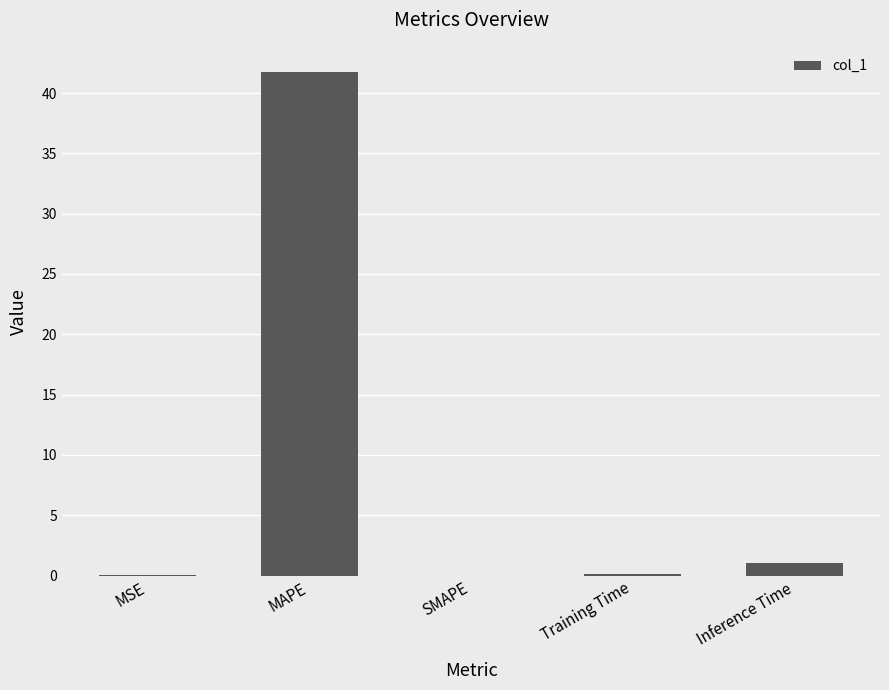

True or false: the data shows 1.0 at Inference Time.

True